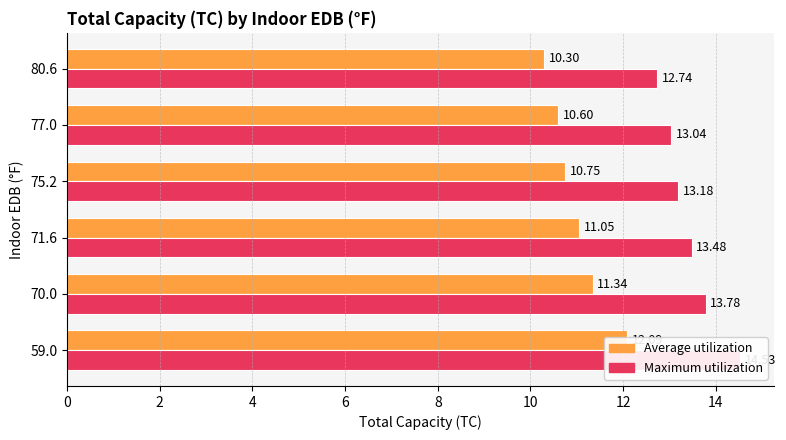

How many series are shown in this chart?

2